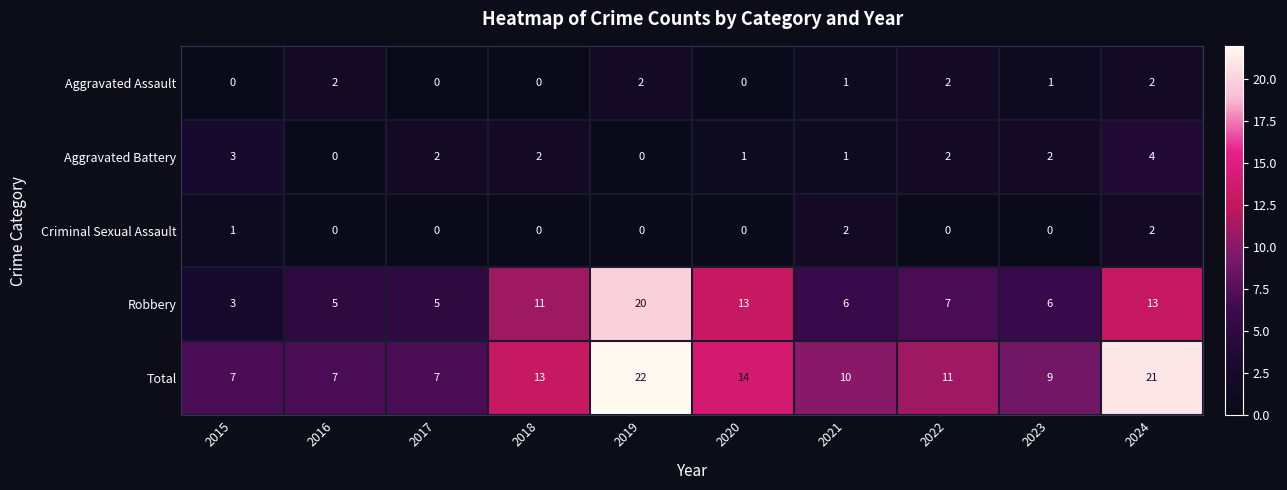

Is it true that Robbery equals 5 at 2017?

True